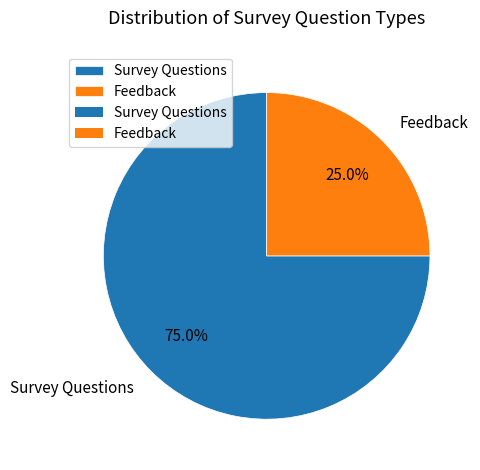

Count the number of slices in the pie.

2